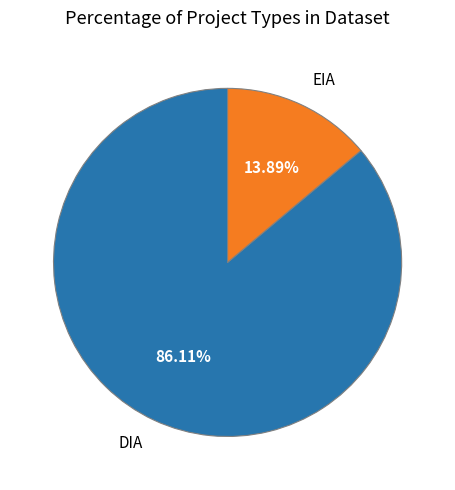

How much of the chart is everything except EIA?

86.1%